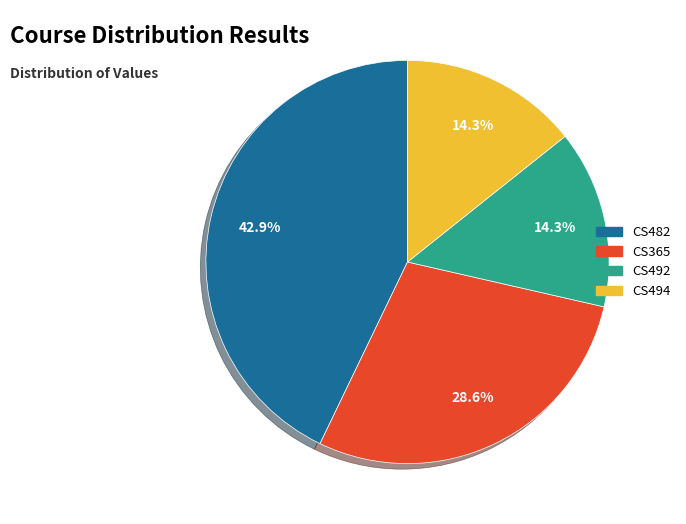

To the nearest percent, what is the difference between the largest and smallest slice percentages?

29%